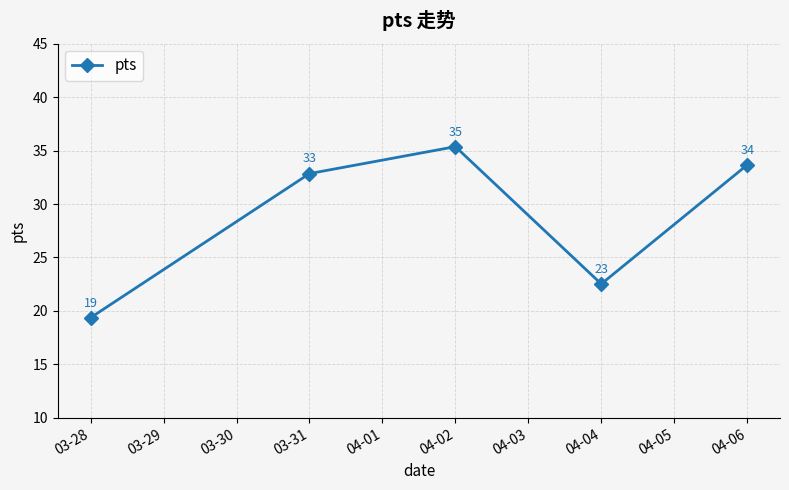

How many data points are less than 32?

2